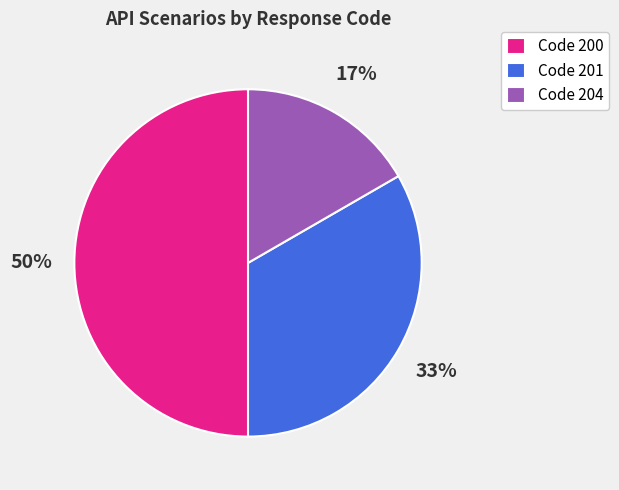

What percentage is the Code 201 slice, to the nearest percent?

33%